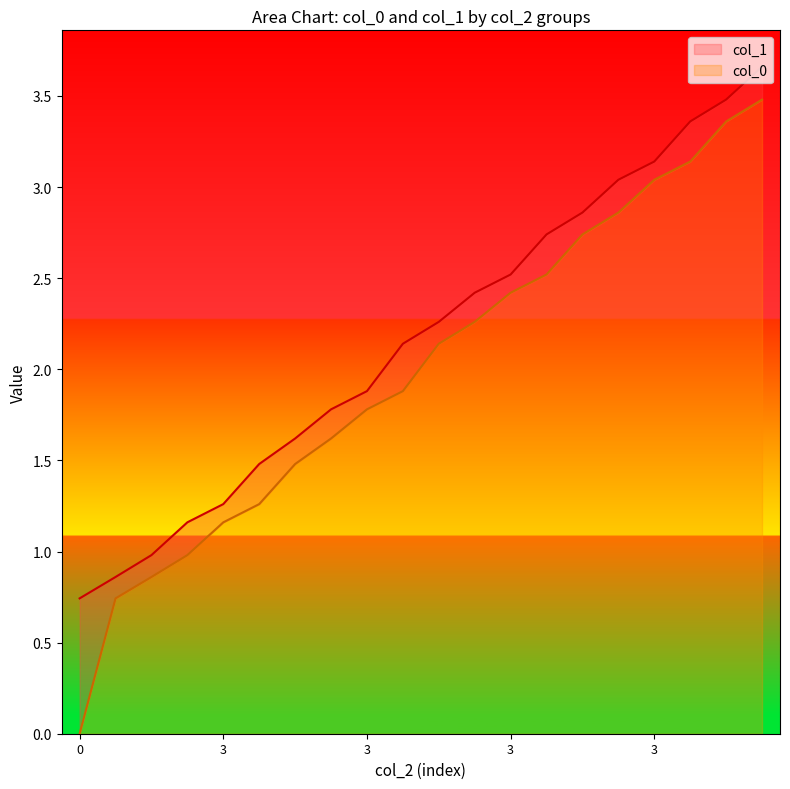

Which series has the widest spread of values?

col_0